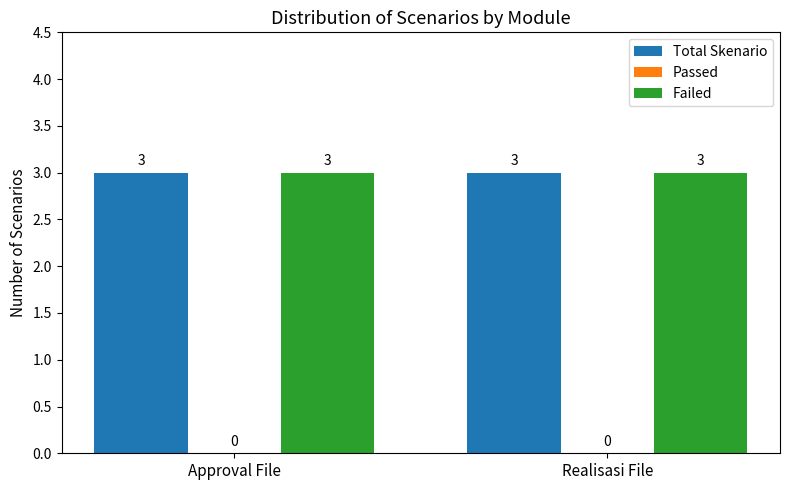

The value of Total Skenario at Approval File is 2. True or false?

False